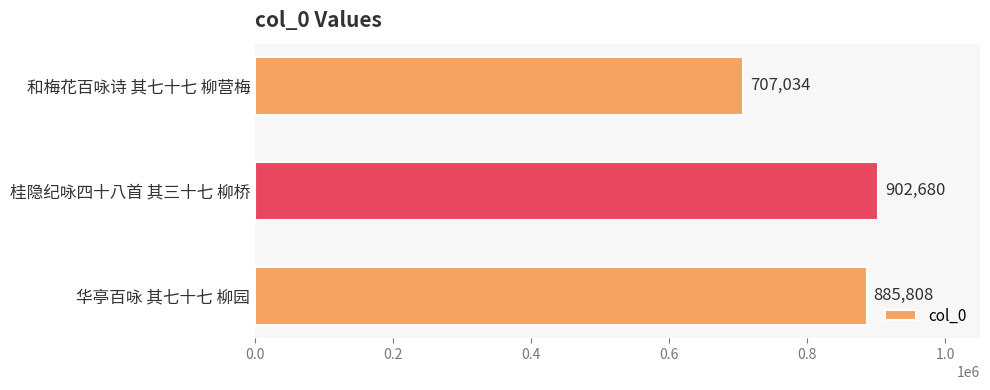

How many series are shown in this chart?

1